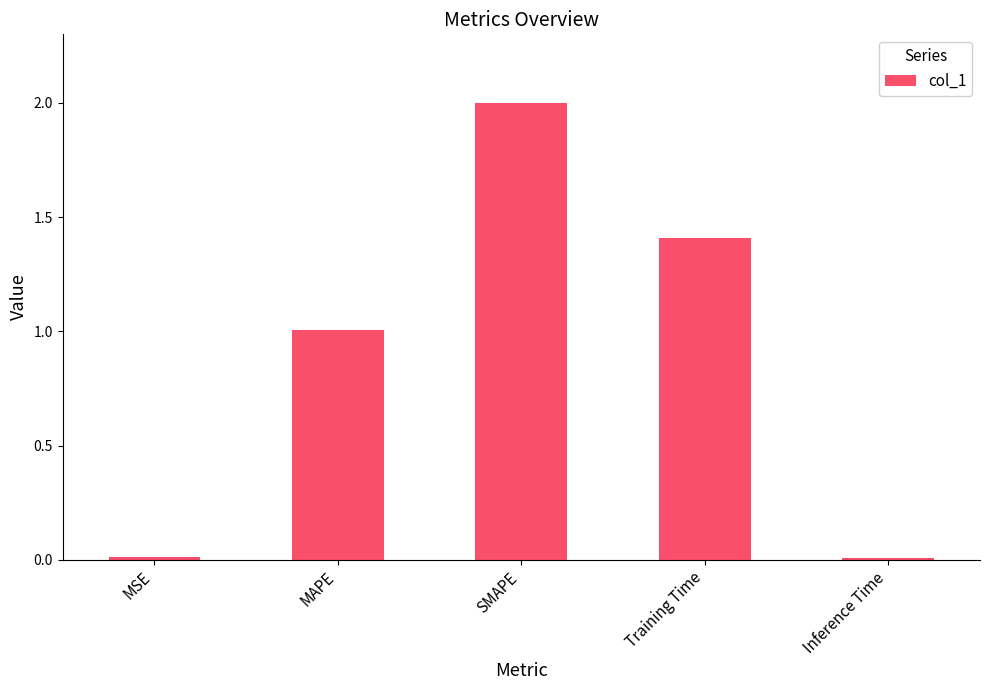

True or false: the data shows 2.3 at Training Time.

False